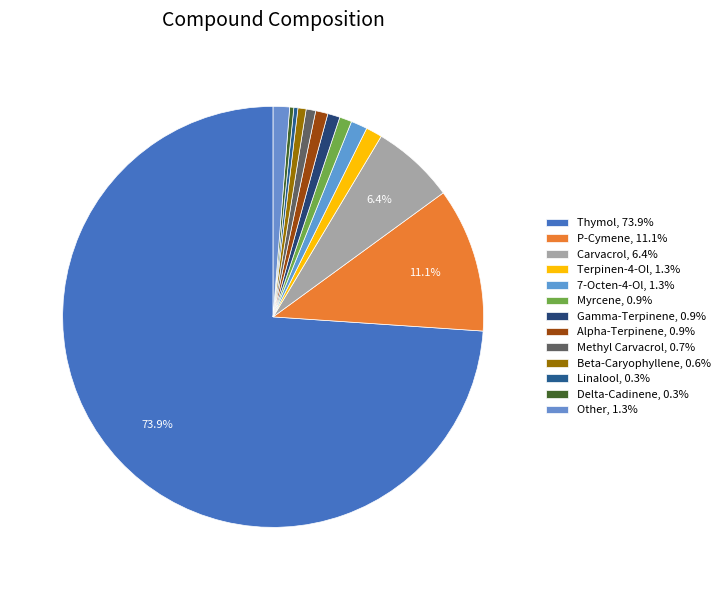

How many segments does this pie chart have?

13